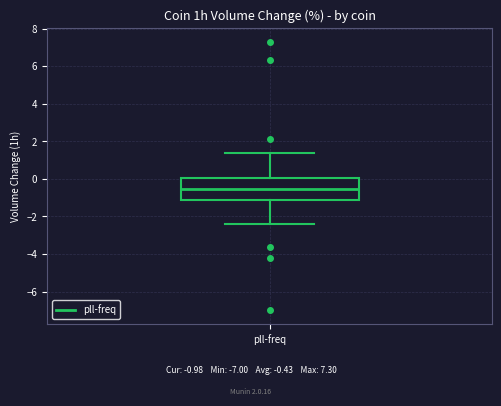

Transcribe this box plot: give where the median line is, the range the box spans, and where the two whiskers end, as read against the y-axis. The values are not printed on the chart, so give them approximately, as read against the axis.

median -0.6, box -1.2 to 0.0, whiskers -2.4 to 1.4